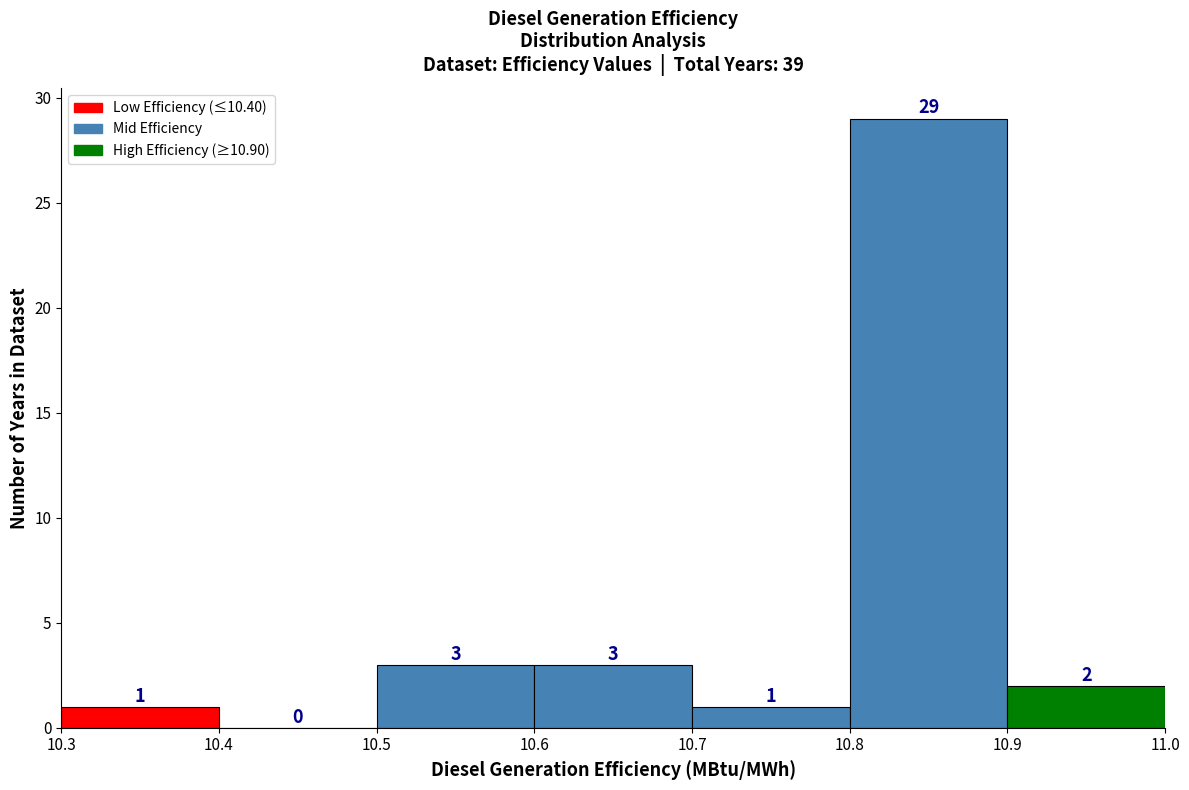

What is the height of the bar covering 10.3 to 10.4 on the x-axis?

1